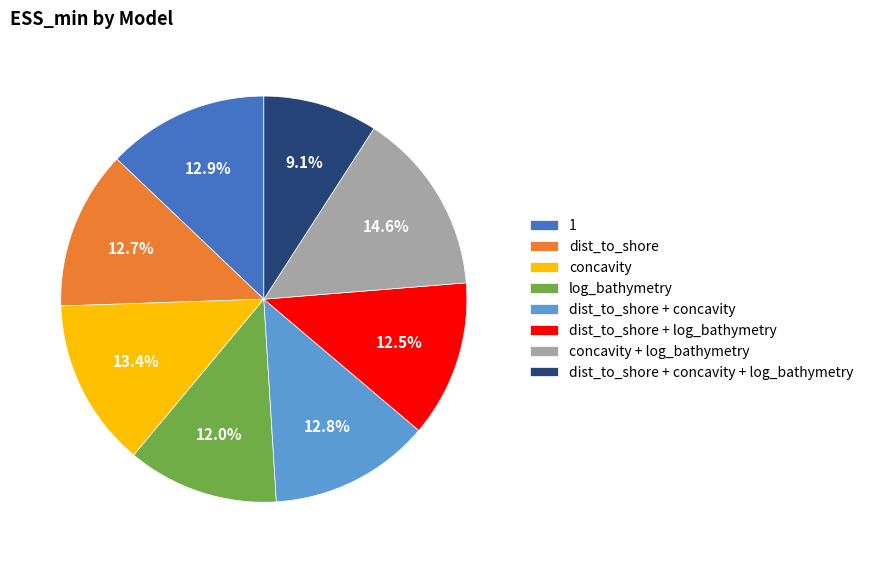

Which slice is the largest?

concavity + log_bathymetry